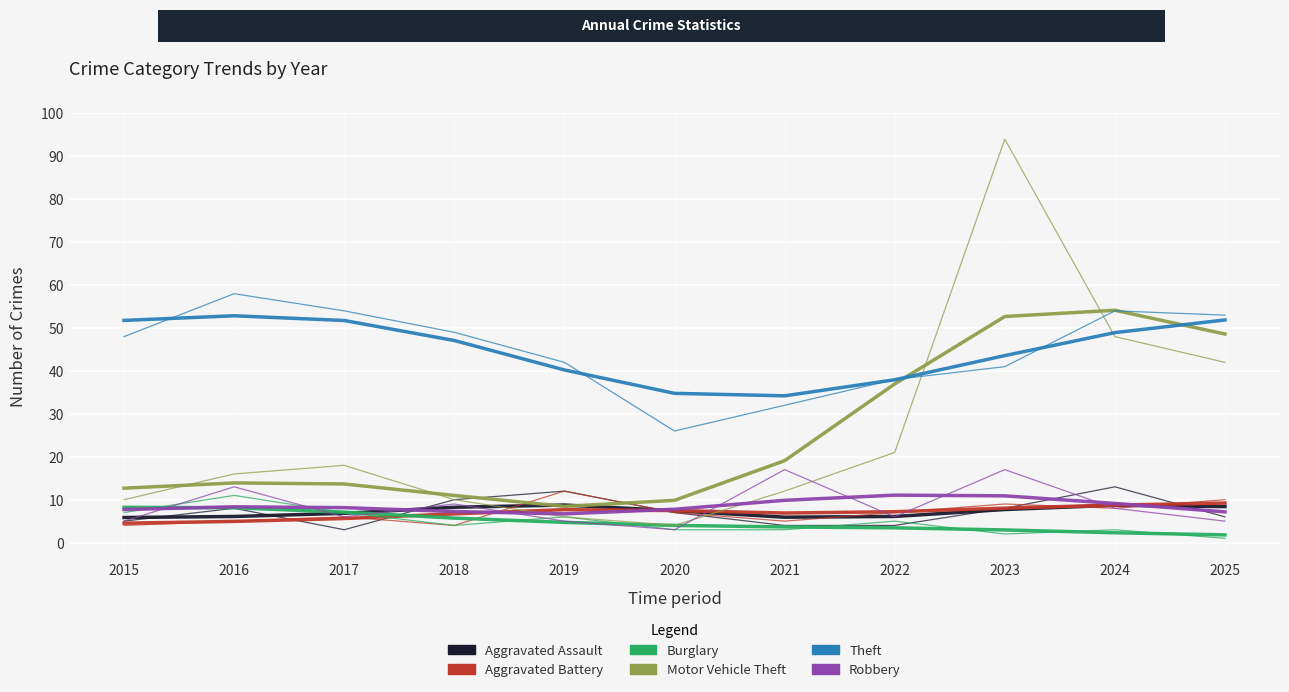

Between 2015 and 2023, which series saw the biggest shift?

Motor Vehicle Theft